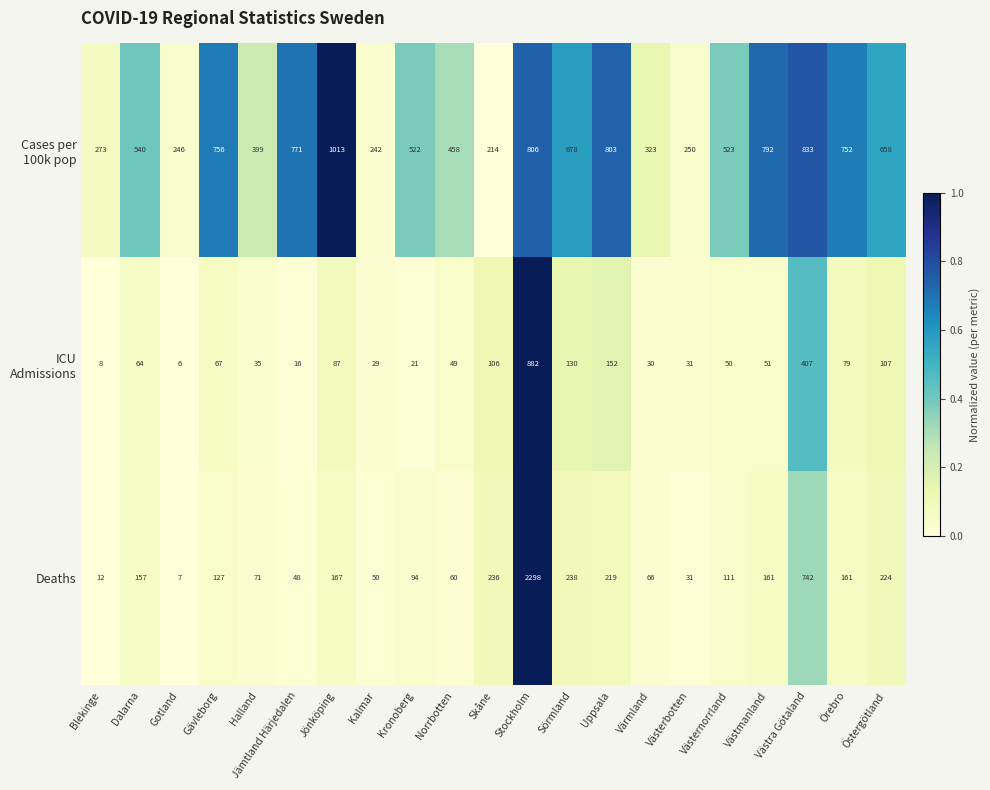

What value does the Deaths series have at Halland?

71